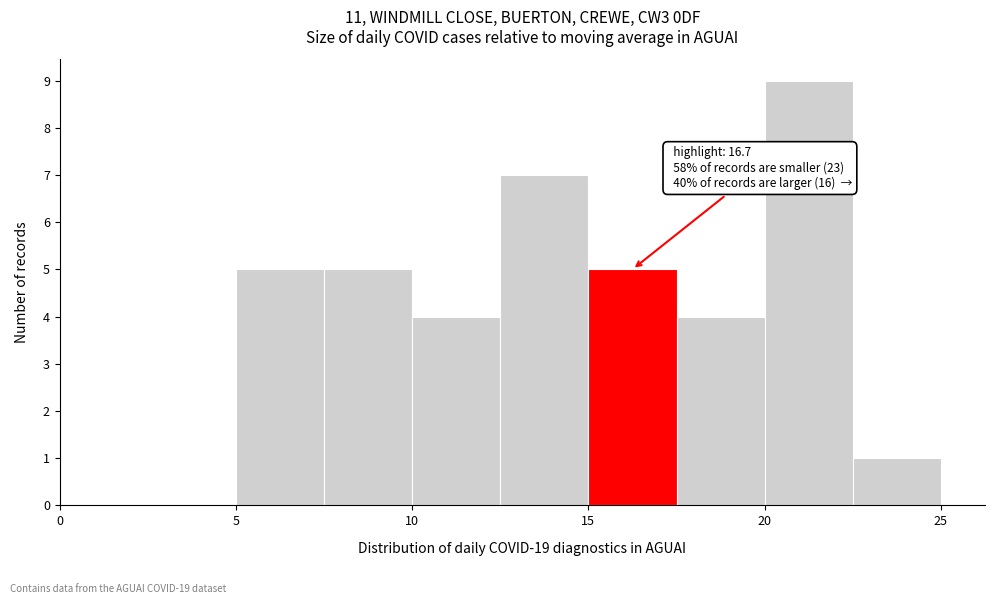

Which range on the x-axis has the tallest bar?

20.0 to 22.5